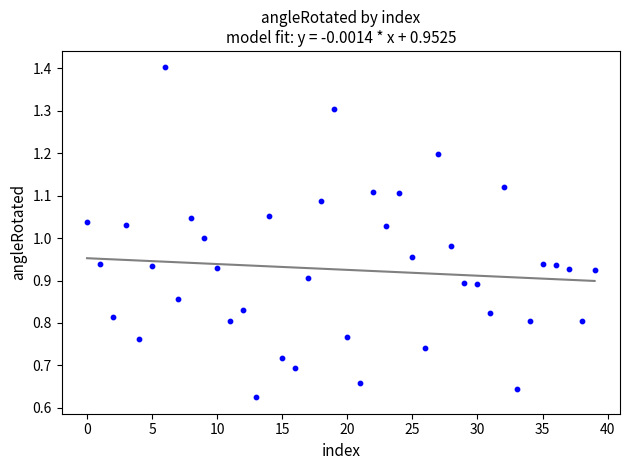

How many data points are displayed?

40